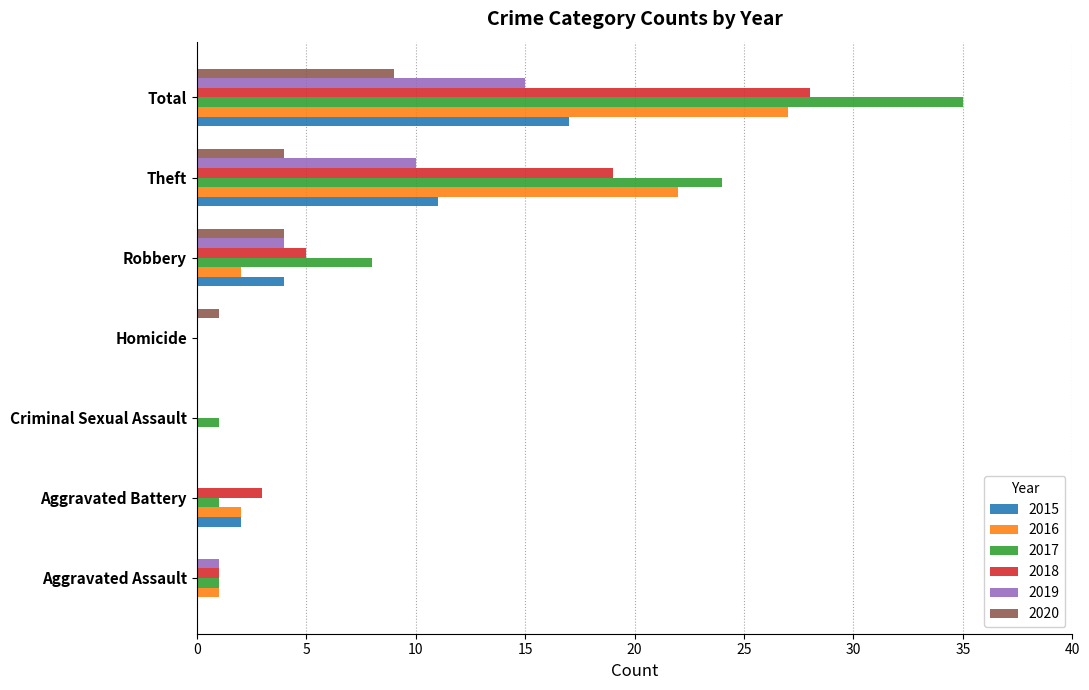

Which series has the largest total across all categories?

2017